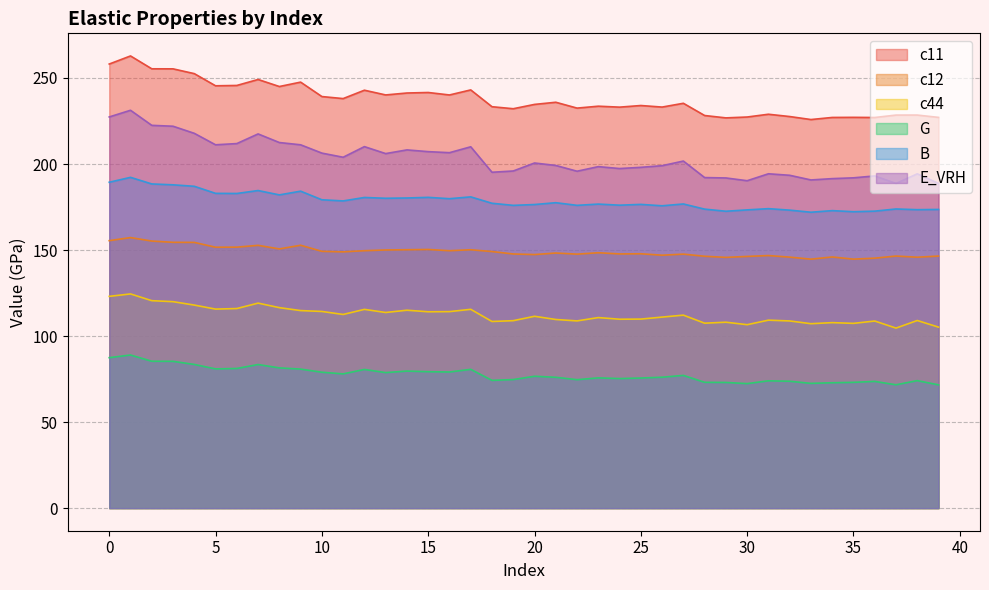

True or false: B and E_VRH cross at least once.

False